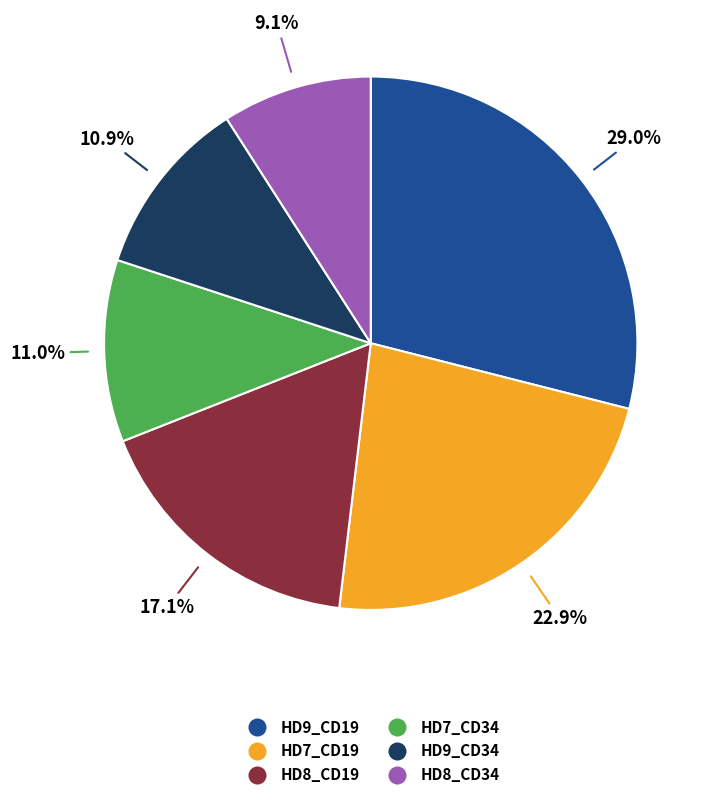

Is there a majority slice in this chart?

No